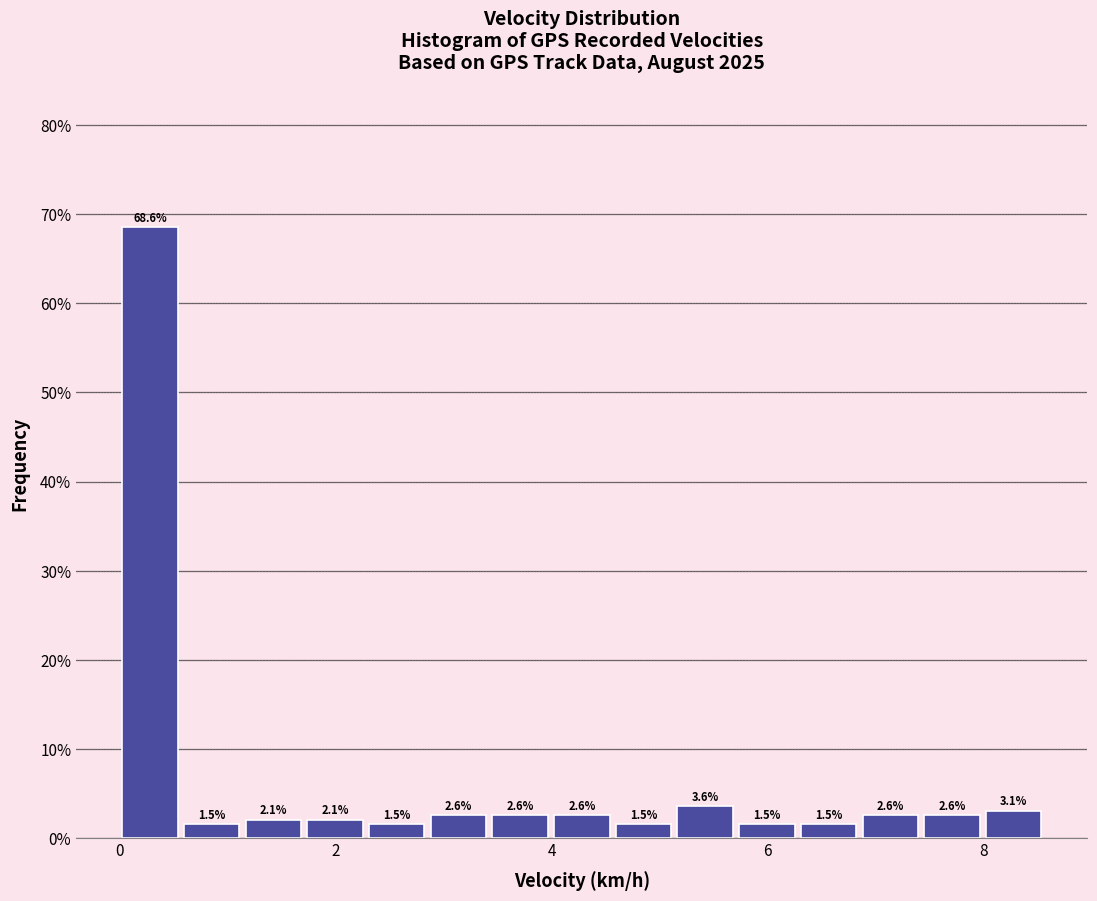

Read against the x-axis, roughly where is the centre of the tallest bar?

0.2